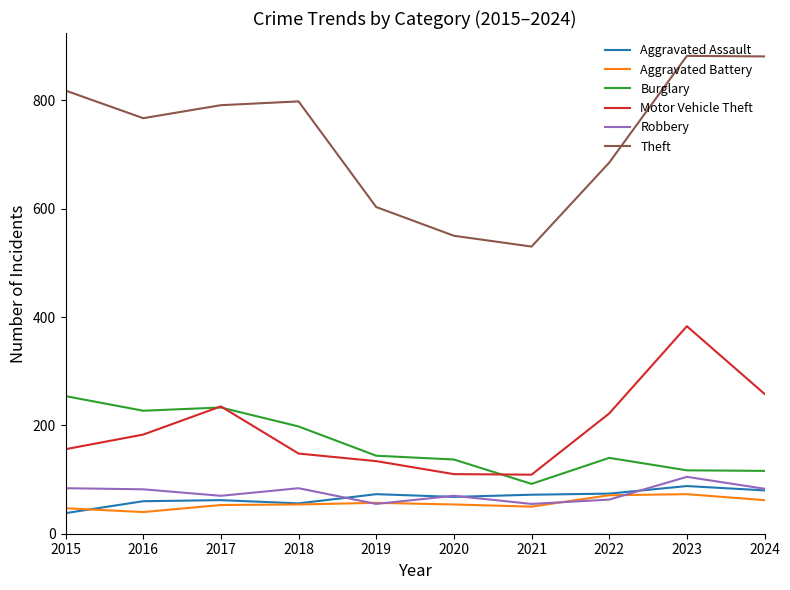

At which label does Burglary first exceed 144?

2015